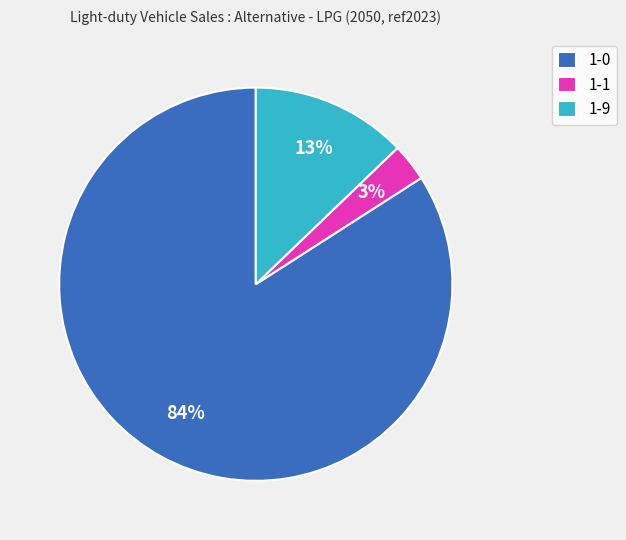

To the nearest percent, what portion does 1-9 represent?

13%